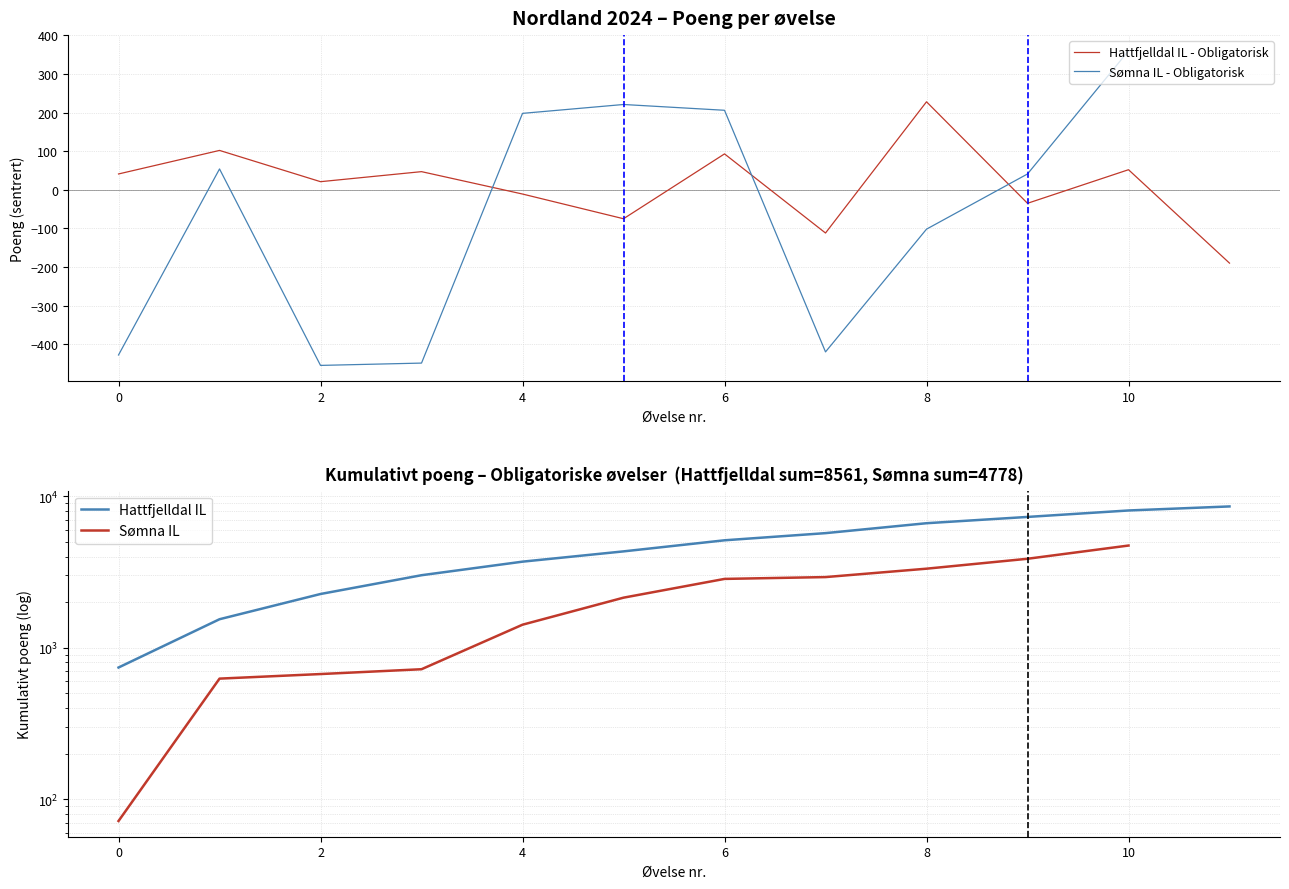

What is the lowest value of the Hattfjelldal IL - Obligatorisk series?

-190